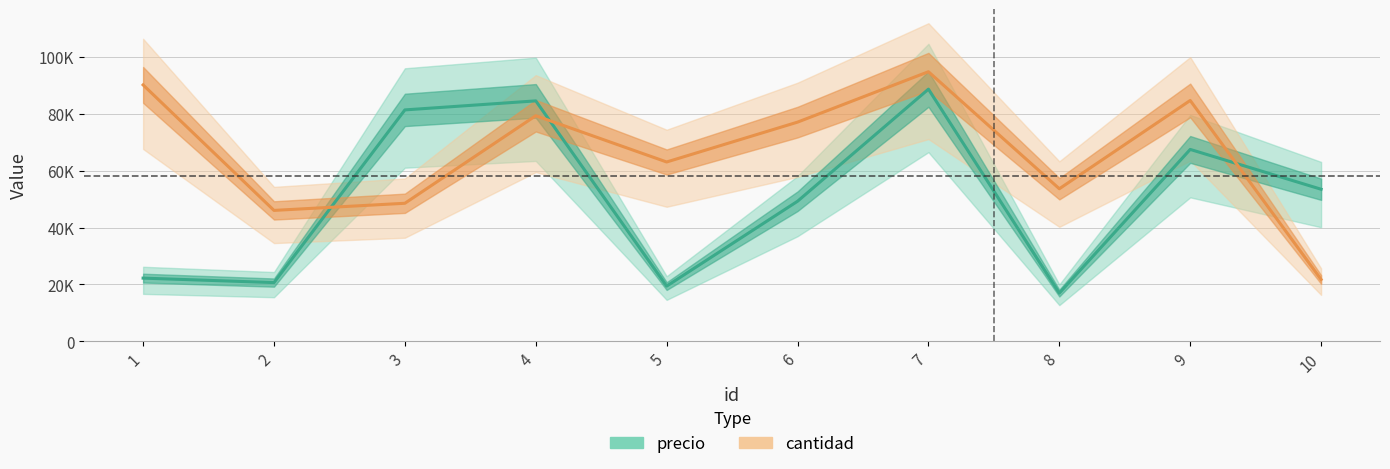

What is the approximate value of precio at 5, to the nearest 100?

19400